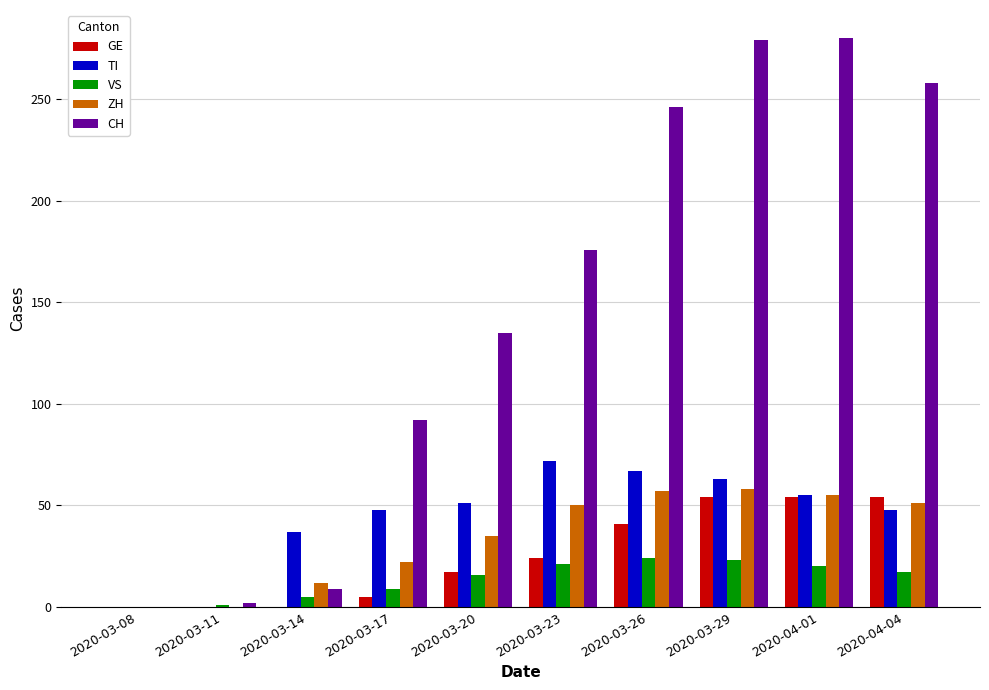

What is the sum of the GE values at 2020-03-20 and 2020-03-11?

17